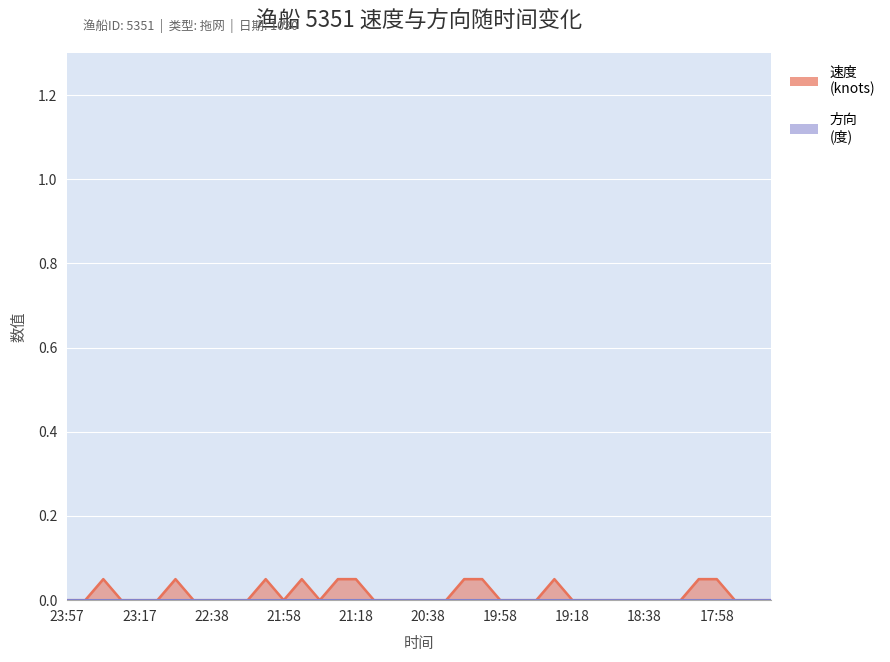

What is the change in value from 23:37 to 22:28?

-0.1